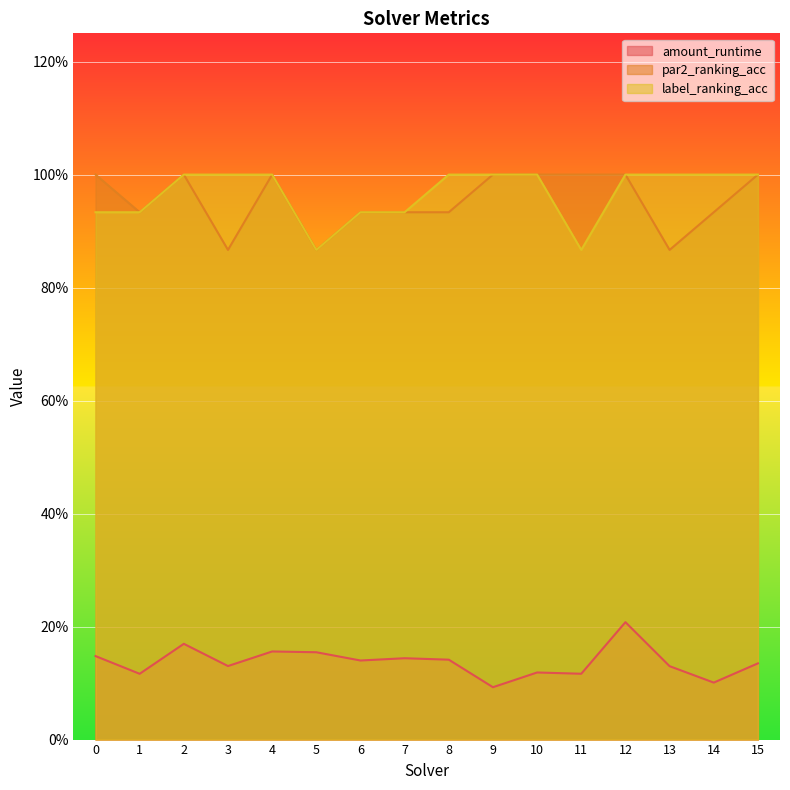

True or false: par2_ranking_acc and label_ranking_acc cross at least once.

False